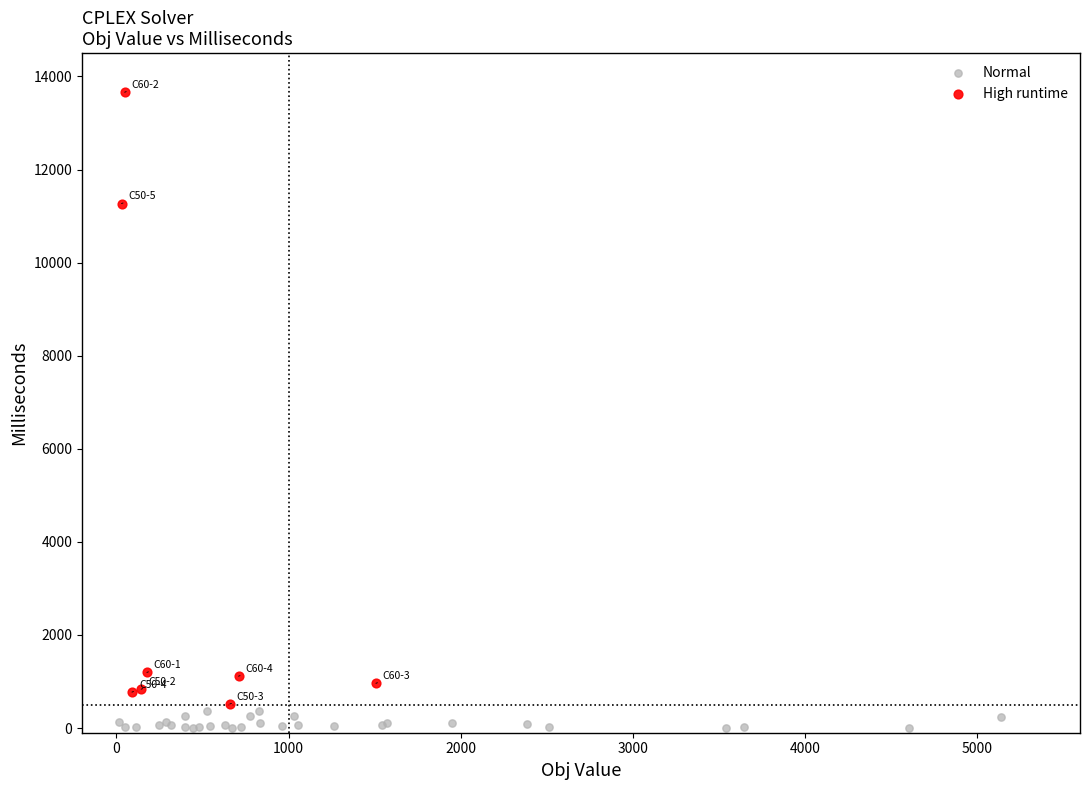

Which series contains the highest Y value?

High runtime